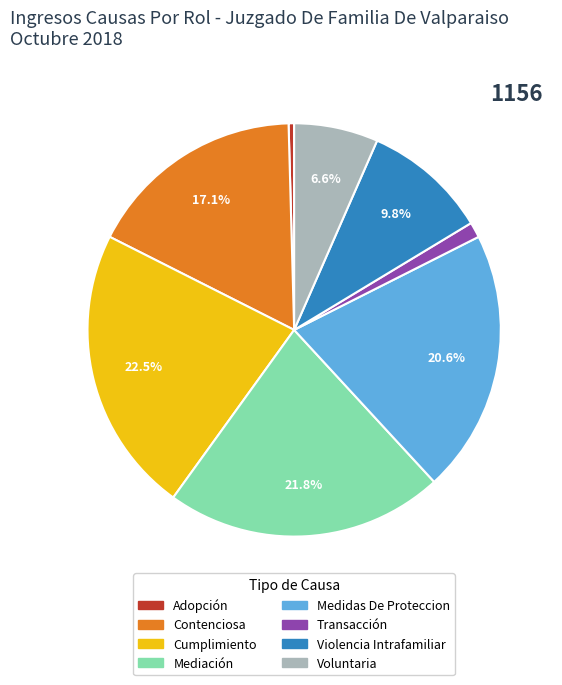

True or false: Voluntaria accounts for 18% of the total.

False